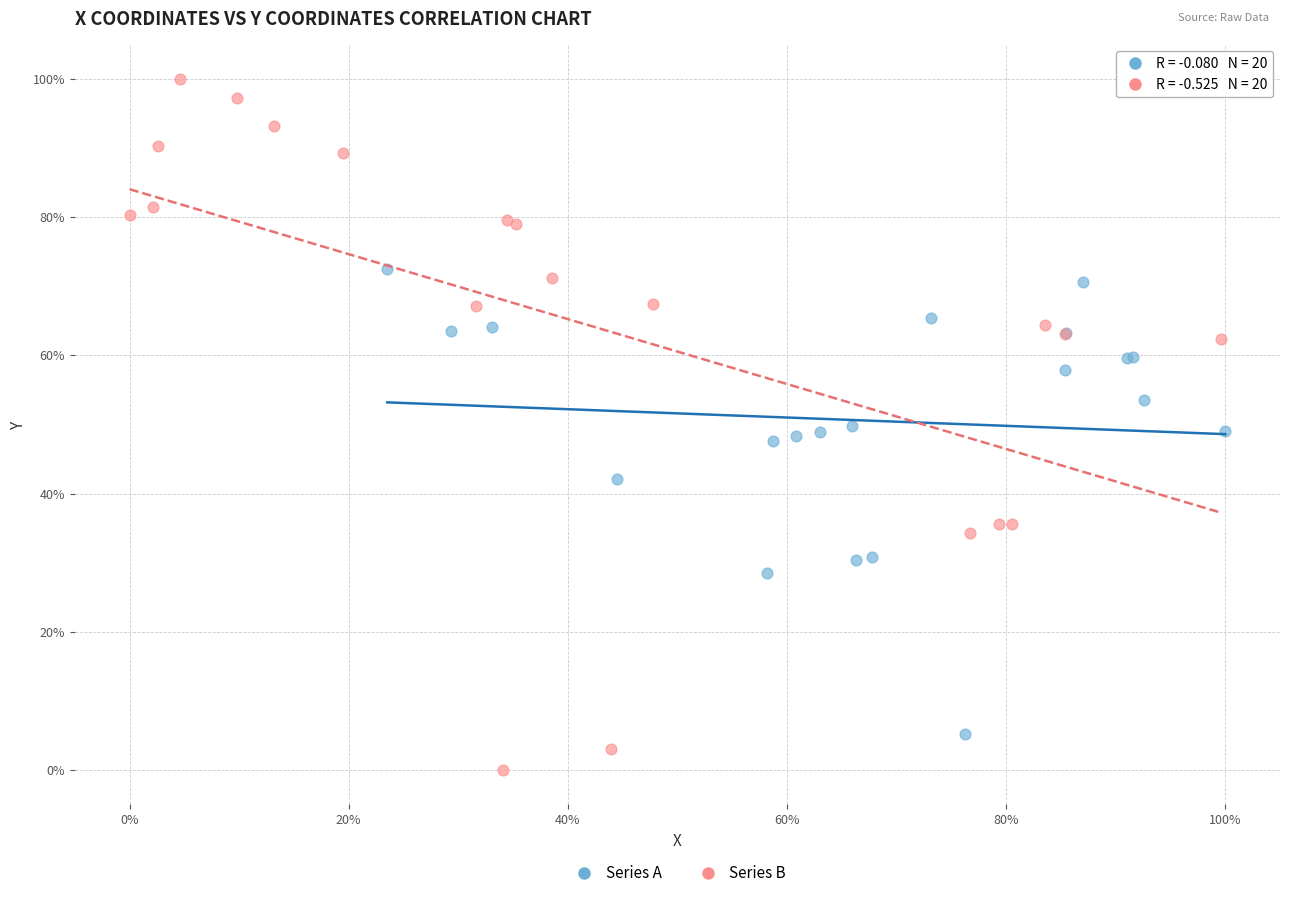

Which series reaches the maximum Y coordinate?

Series B